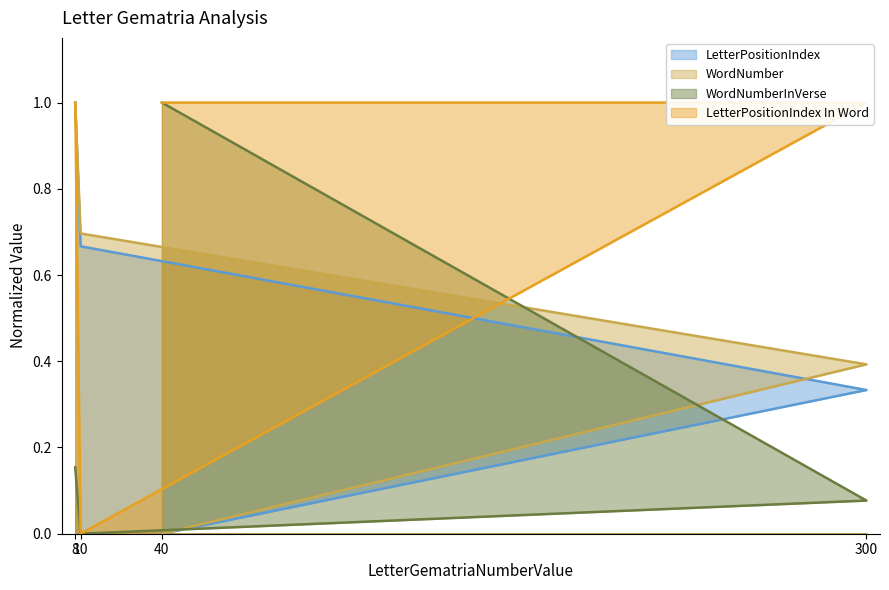

What are all the series names shown in the legend?

LetterPositionIndex, WordNumber, WordNumberInVerse, LetterPositionIndex In Word